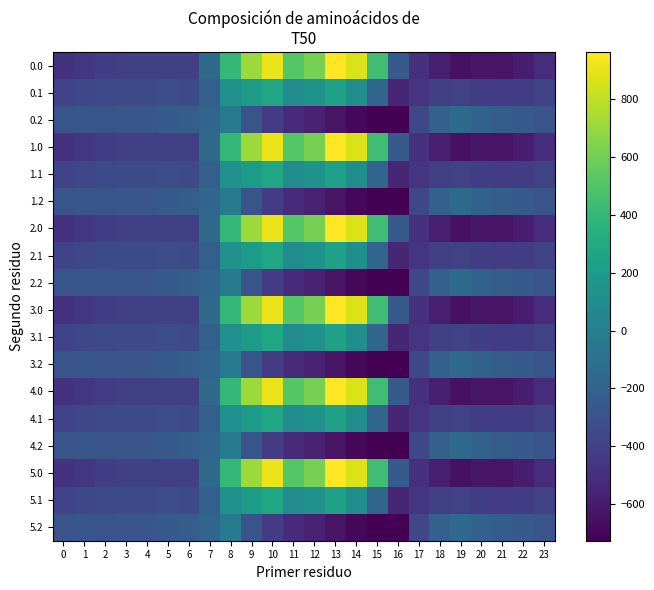

Reading left to right, list all the values displayed in this chart.

0.0: 0=-482.0	1=-449.5	2=-410.3	3=-404.4	4=-404.9	5=-403.8	6=-408.0	7=-150.1	8=395.3	9=716.9	10=916.2	11=516.0	12=619.4	13=962.7	14=870.3	15=443.0	16=-250.9	17=-494.8	18=-586.7	19=-649.2	20=-629.9	21=-638.4	22=-592.3	23=-511.3
0.1: 0=-384.6	1=-361.1	2=-347.9	3=-342.7	4=-339.6	5=-325.7	6=-332.2	7=-217.1	8=125.2	9=191.1	10=274.1	11=87.0	12=134.6	13=241.5	14=113.7	15=-173.1	16=-547.3	17=-466.6	18=-405.4	19=-400.2	20=-414.5	21=-432.4	22=-419.9	23=-399.4
0.2: 0=-287.1	1=-272.7	2=-285.5	3=-281.0	4=-274.4	5=-245.0	6=-228.8	7=-176.6	8=-35.3	9=-288.5	10=-423.5	11=-520.6	12=-571.2	13=-640.4	14=-687.4	15=-725.8	16=-726.6	17=-362.4	18=-210.0	19=-151.0	20=-199.2	21=-226.4	22=-247.4	23=-287.5
1.0: 0=-482.0	1=-449.5	2=-410.3	3=-404.4	4=-404.9	5=-403.8	6=-408.0	7=-150.1	8=395.3	9=716.9	10=916.2	11=516.0	12=619.4	13=962.7	14=870.3	15=443.0	16=-250.9	17=-494.8	18=-586.7	19=-649.2	20=-629.9	21=-638.4	22=-592.3	23=-511.3
1.1: 0=-384.6	1=-361.1	2=-347.9	3=-342.7	4=-339.6	5=-325.7	6=-332.2	7=-217.1	8=125.2	9=191.1	10=274.1	11=87.0	12=134.6	13=241.5	14=113.7	15=-173.1	16=-547.3	17=-466.6	18=-405.4	19=-400.2	20=-414.5	21=-432.4	22=-419.9	23=-399.4
1.2: 0=-287.1	1=-272.7	2=-285.5	3=-281.0	4=-274.4	5=-245.0	6=-228.8	7=-176.6	8=-35.3	9=-288.5	10=-423.5	11=-520.6	12=-571.2	13=-640.4	14=-687.4	15=-725.8	16=-726.6	17=-362.4	18=-210.0	19=-151.0	20=-199.2	21=-226.4	22=-247.4	23=-287.5
2.0: 0=-482.0	1=-449.5	2=-410.3	3=-404.4	4=-404.9	5=-403.8	6=-408.0	7=-150.1	8=395.3	9=716.9	10=916.2	11=516.0	12=619.4	13=962.7	14=870.3	15=443.0	16=-250.9	17=-494.8	18=-586.7	19=-649.2	20=-629.9	21=-638.4	22=-592.3	23=-511.3
2.1: 0=-384.6	1=-361.1	2=-347.9	3=-342.7	4=-339.6	5=-325.7	6=-332.2	7=-217.1	8=125.2	9=191.1	10=274.1	11=87.0	12=134.6	13=241.5	14=113.7	15=-173.1	16=-547.3	17=-466.6	18=-405.4	19=-400.2	20=-414.5	21=-432.4	22=-419.9	23=-399.4
2.2: 0=-287.1	1=-272.7	2=-285.5	3=-281.0	4=-274.4	5=-245.0	6=-228.8	7=-176.6	8=-35.3	9=-288.5	10=-423.5	11=-520.6	12=-571.2	13=-640.4	14=-687.4	15=-725.8	16=-726.6	17=-362.4	18=-210.0	19=-151.0	20=-199.2	21=-226.4	22=-247.4	23=-287.5
3.0: 0=-482.0	1=-449.5	2=-410.3	3=-404.4	4=-404.9	5=-403.8	6=-408.0	7=-150.1	8=395.3	9=716.9	10=916.2	11=516.0	12=619.4	13=962.7	14=870.3	15=443.0	16=-250.9	17=-494.8	18=-586.7	19=-649.2	20=-629.9	21=-638.4	22=-592.3	23=-511.3
3.1: 0=-384.6	1=-361.1	2=-347.9	3=-342.7	4=-339.6	5=-325.7	6=-332.2	7=-217.1	8=125.2	9=191.1	10=274.1	11=87.0	12=134.6	13=241.5	14=113.7	15=-173.1	16=-547.3	17=-466.6	18=-405.4	19=-400.2	20=-414.5	21=-432.4	22=-419.9	23=-399.4
3.2: 0=-287.1	1=-272.7	2=-285.5	3=-281.0	4=-274.4	5=-245.0	6=-228.8	7=-176.6	8=-35.3	9=-288.5	10=-423.5	11=-520.6	12=-571.2	13=-640.4	14=-687.4	15=-725.8	16=-726.6	17=-362.4	18=-210.0	19=-151.0	20=-199.2	21=-226.4	22=-247.4	23=-287.5
4.0: 0=-482.0	1=-449.5	2=-410.3	3=-404.4	4=-404.9	5=-403.8	6=-408.0	7=-150.1	8=395.3	9=716.9	10=916.2	11=516.0	12=619.4	13=962.7	14=870.3	15=443.0	16=-250.9	17=-494.8	18=-586.7	19=-649.2	20=-629.9	21=-638.4	22=-592.3	23=-511.3
4.1: 0=-384.6	1=-361.1	2=-347.9	3=-342.7	4=-339.6	5=-325.7	6=-332.2	7=-217.1	8=125.2	9=191.1	10=274.1	11=87.0	12=134.6	13=241.5	14=113.7	15=-173.1	16=-547.3	17=-466.6	18=-405.4	19=-400.2	20=-414.5	21=-432.4	22=-419.9	23=-399.4
4.2: 0=-287.1	1=-272.7	2=-285.5	3=-281.0	4=-274.4	5=-245.0	6=-228.8	7=-176.6	8=-35.3	9=-288.5	10=-423.5	11=-520.6	12=-571.2	13=-640.4	14=-687.4	15=-725.8	16=-726.6	17=-362.4	18=-210.0	19=-151.0	20=-199.2	21=-226.4	22=-247.4	23=-287.5
5.0: 0=-482.0	1=-449.5	2=-410.3	3=-404.4	4=-404.9	5=-403.8	6=-408.0	7=-150.1	8=395.3	9=716.9	10=916.2	11=516.0	12=619.4	13=962.7	14=870.3	15=443.0	16=-250.9	17=-494.8	18=-586.7	19=-649.2	20=-629.9	21=-638.4	22=-592.3	23=-511.3
5.1: 0=-384.6	1=-361.1	2=-347.9	3=-342.7	4=-339.6	5=-325.7	6=-332.2	7=-217.1	8=125.2	9=191.1	10=274.1	11=87.0	12=134.6	13=241.5	14=113.7	15=-173.1	16=-547.3	17=-466.6	18=-405.4	19=-400.2	20=-414.5	21=-432.4	22=-419.9	23=-399.4
5.2: 0=-287.1	1=-272.7	2=-285.5	3=-281.0	4=-274.4	5=-245.0	6=-228.8	7=-176.6	8=-35.3	9=-288.5	10=-423.5	11=-520.6	12=-571.2	13=-640.4	14=-687.4	15=-725.8	16=-726.6	17=-362.4	18=-210.0	19=-151.0	20=-199.2	21=-226.4	22=-247.4	23=-287.5